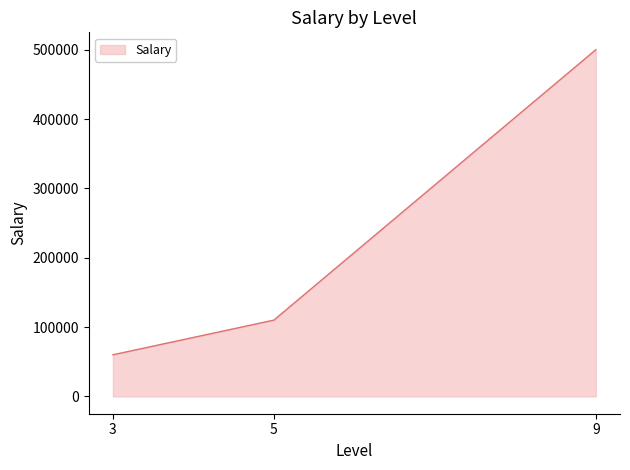

Rank the categories by value from highest to lowest.

9, 5, 3